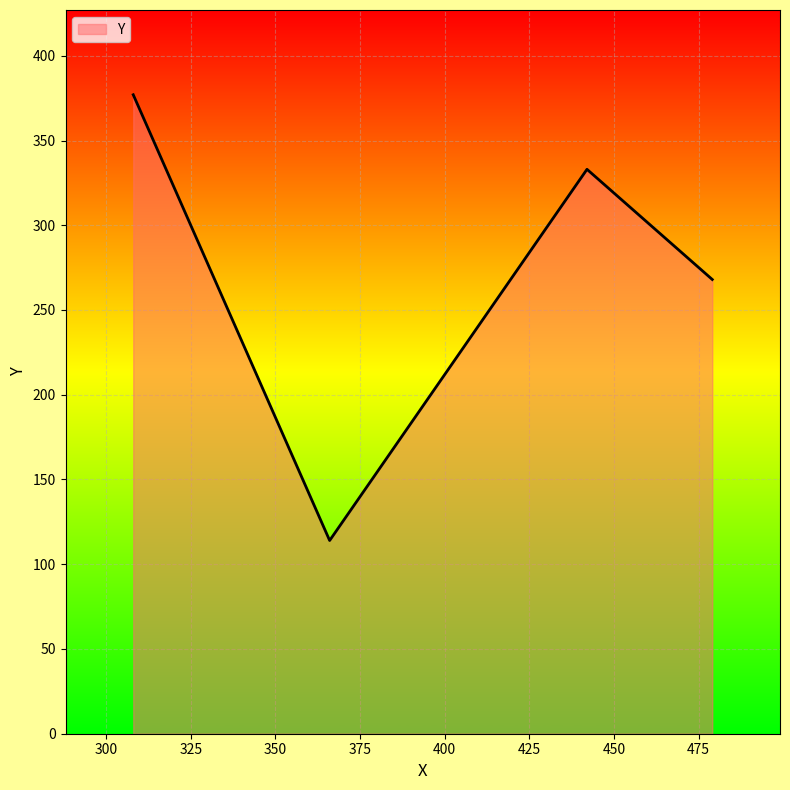

What is the sum of all values?

1092